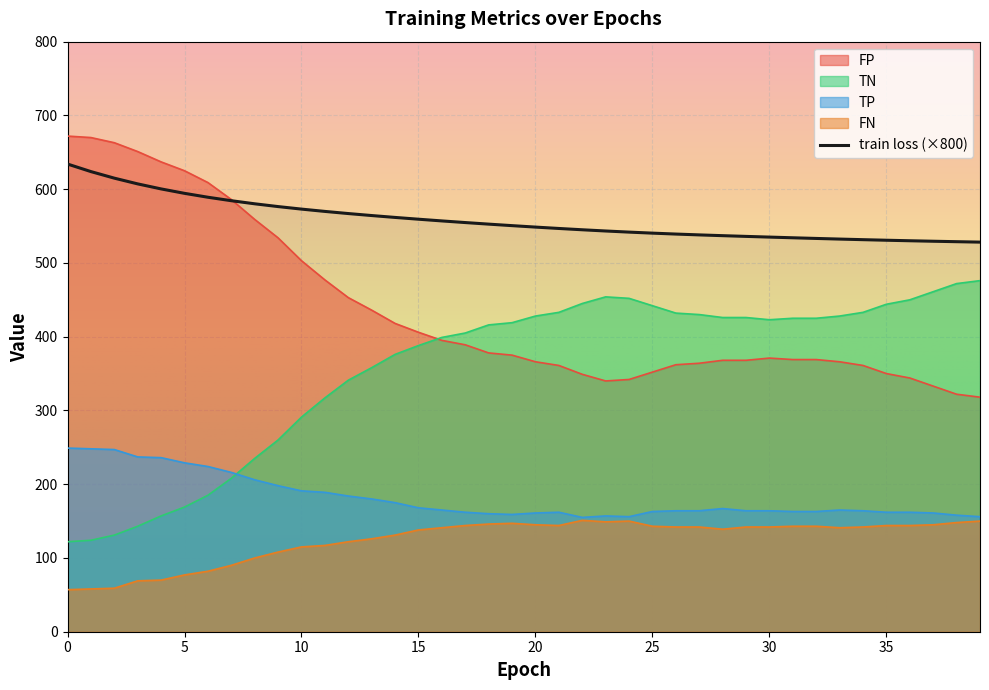

What is the minimum value for TP?

155.0